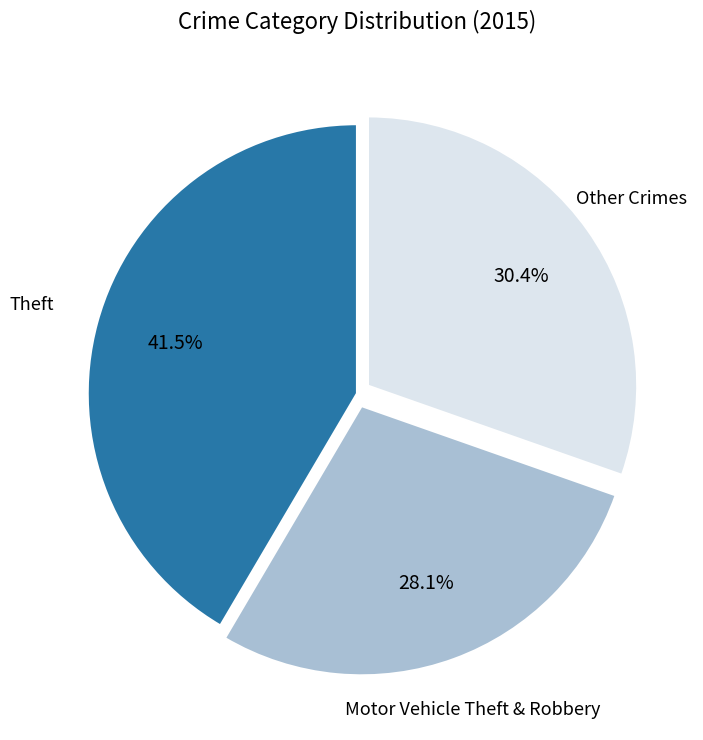

Does any single category account for the majority?

No